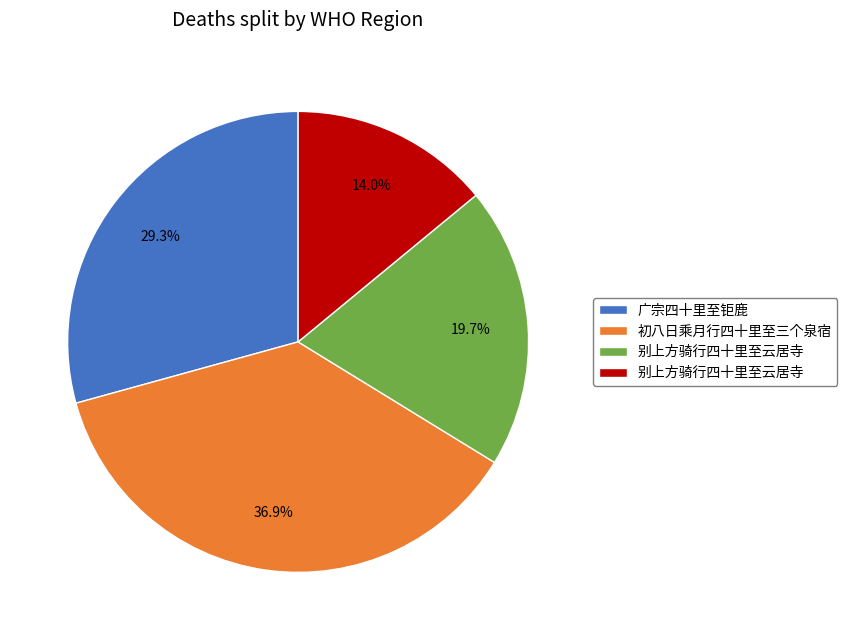

Does any single category account for the majority?

No